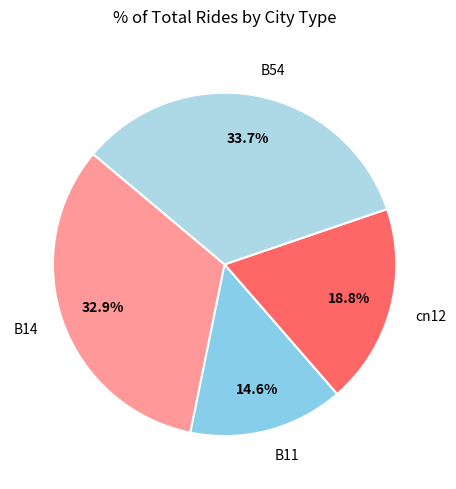

Rank the categories by value from lowest to highest.

B11, cn12, B14, B54